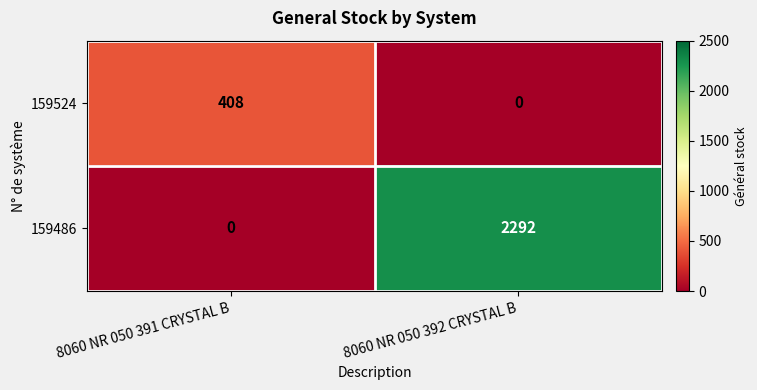

What is the sum of the 159486 values at 8060 NR 050 392 CRYSTAL B and 8060 NR 050 391 CRYSTAL B?

2292